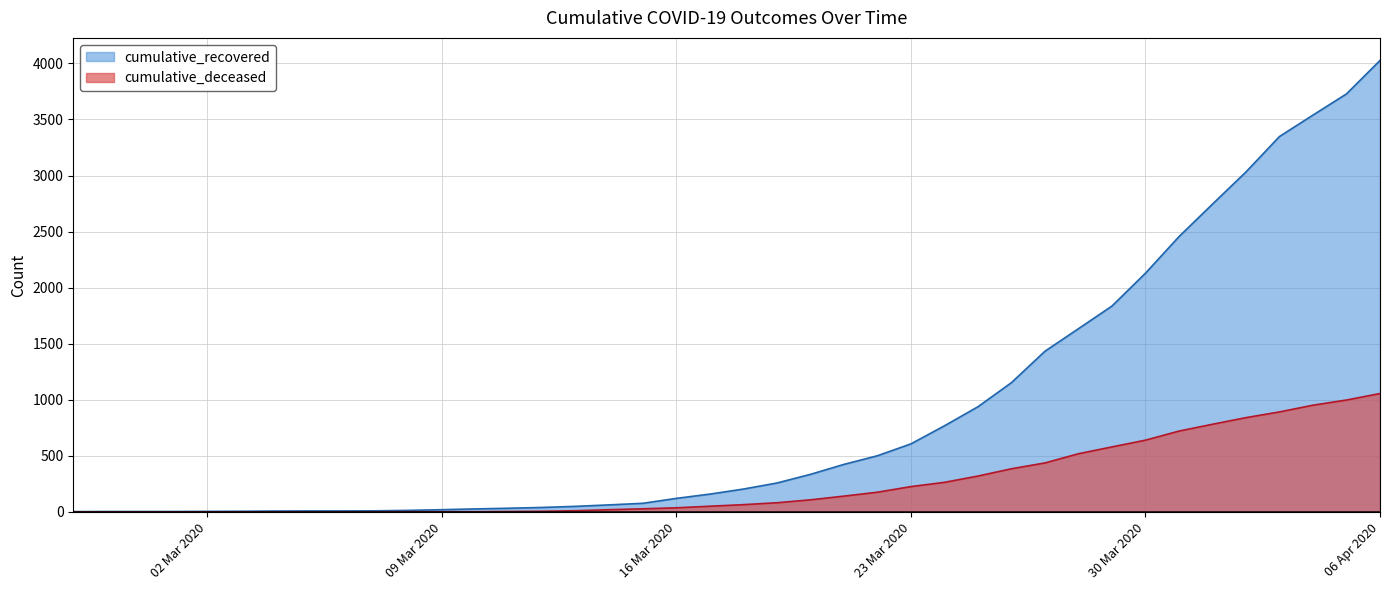

The value of cumulative_recovered at 2020-03-25 is 938. True or false?

True